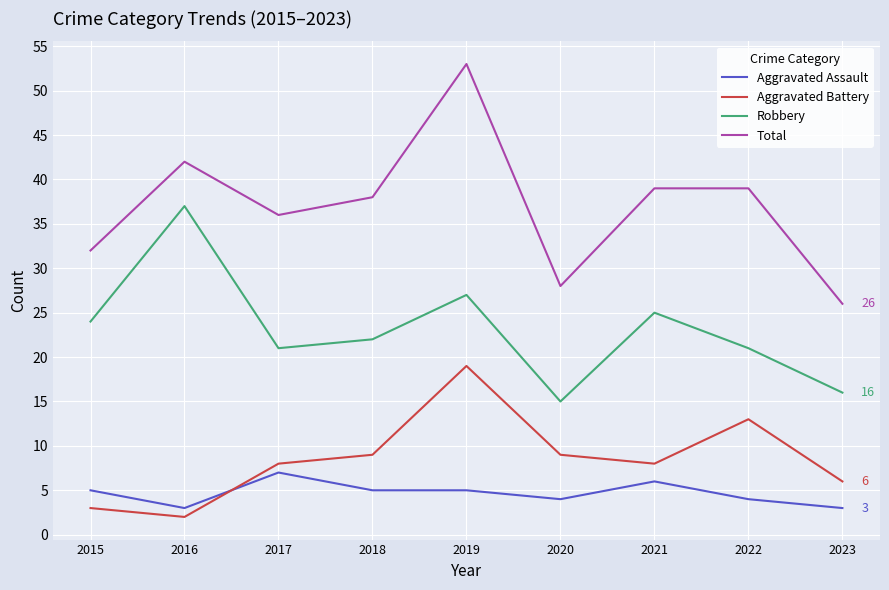

Rank the series at 2022 from lowest to highest value.

Aggravated Assault, Aggravated Battery, Robbery, Total